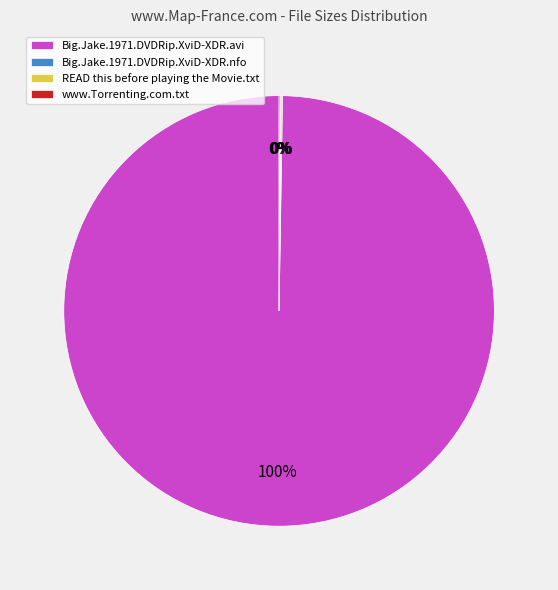

Is it true that Big.Jake.1971.DVDRip.XviD-XDR.avi is 88% of the pie?

False